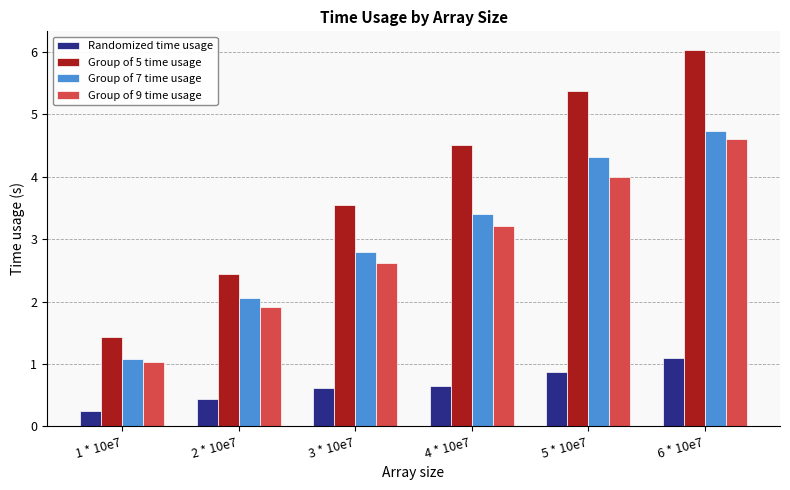

What is the maximum value for Group of 9 time usage?

4.6